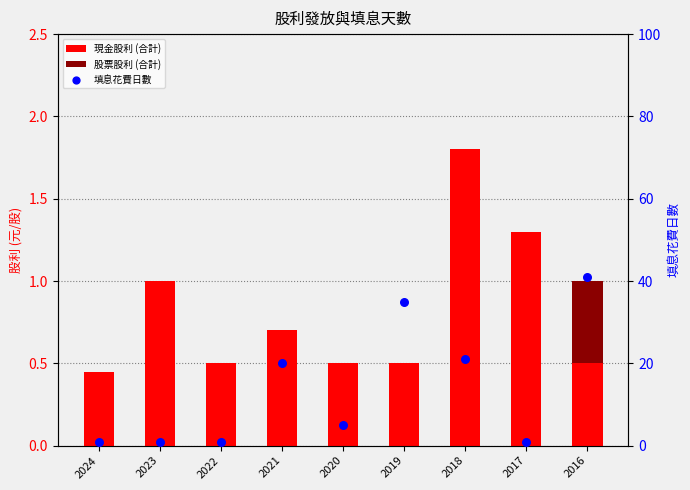

Is the value of 現金股利 (合計) at 2021 greater than the value of 股票股利 (合計) at 2021?

Yes